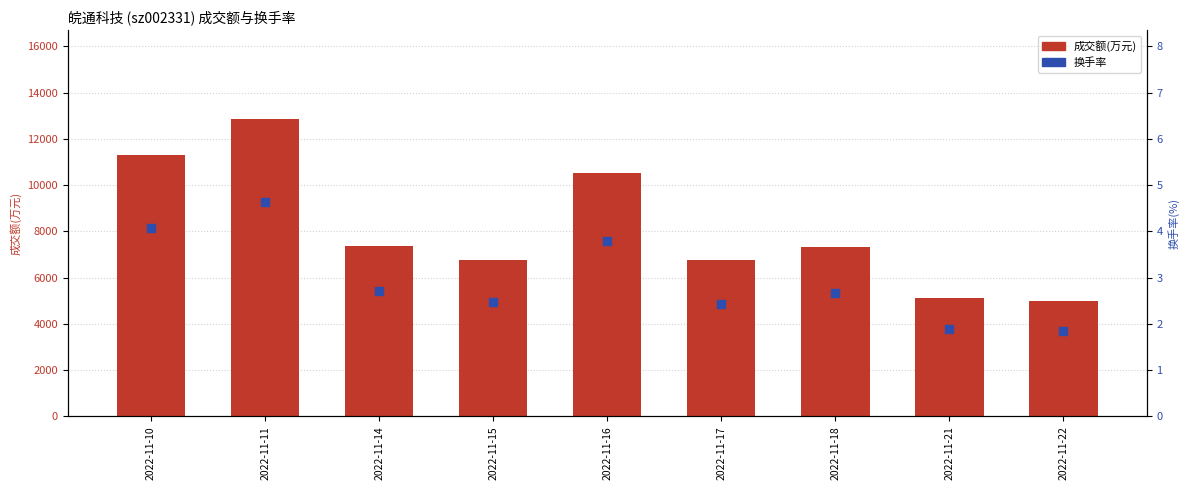

Which series reaches the maximum Y coordinate?

成交额(万元)